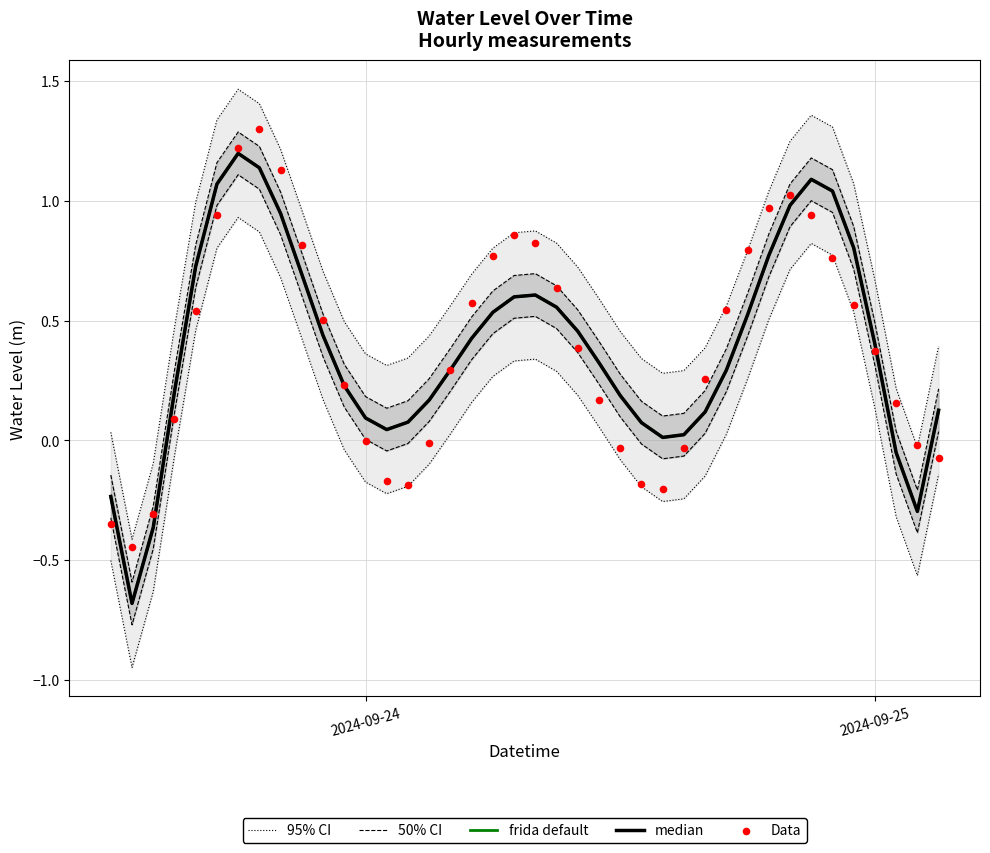

What are all the series names shown in the legend?

95% CI, 50% CI, frida default, median, Data